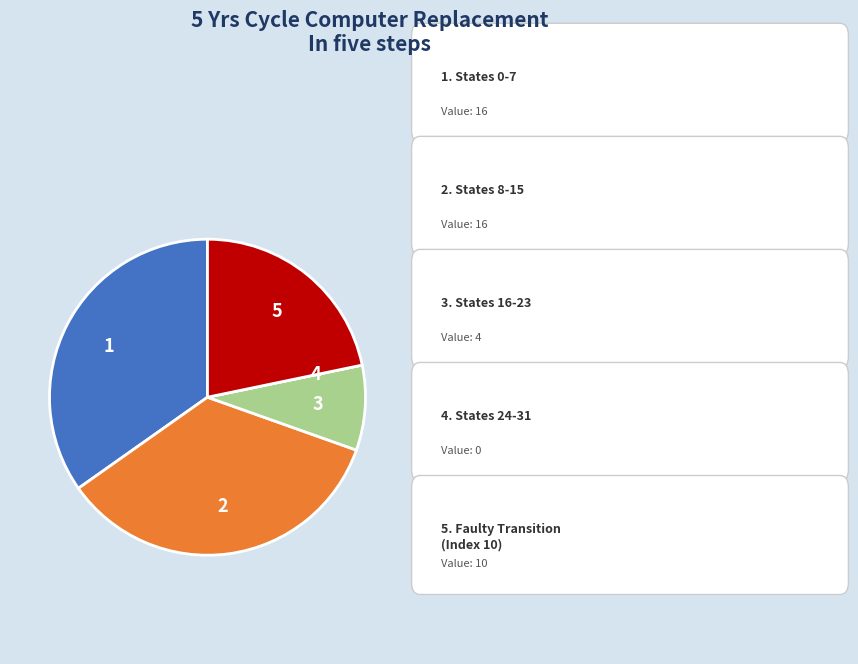

Does any single category account for the majority?

No